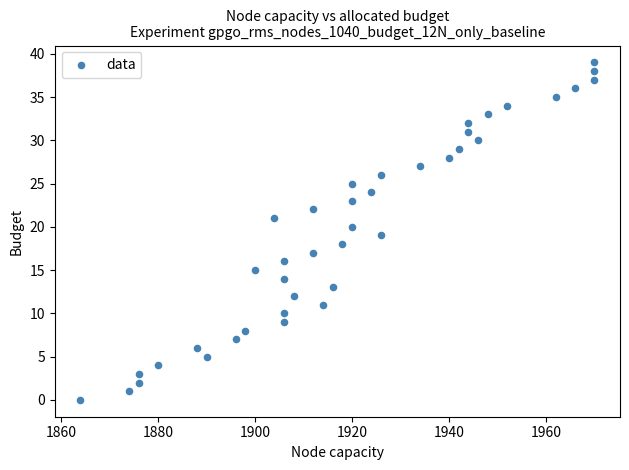

What is the range of X values (max minus min)?

106